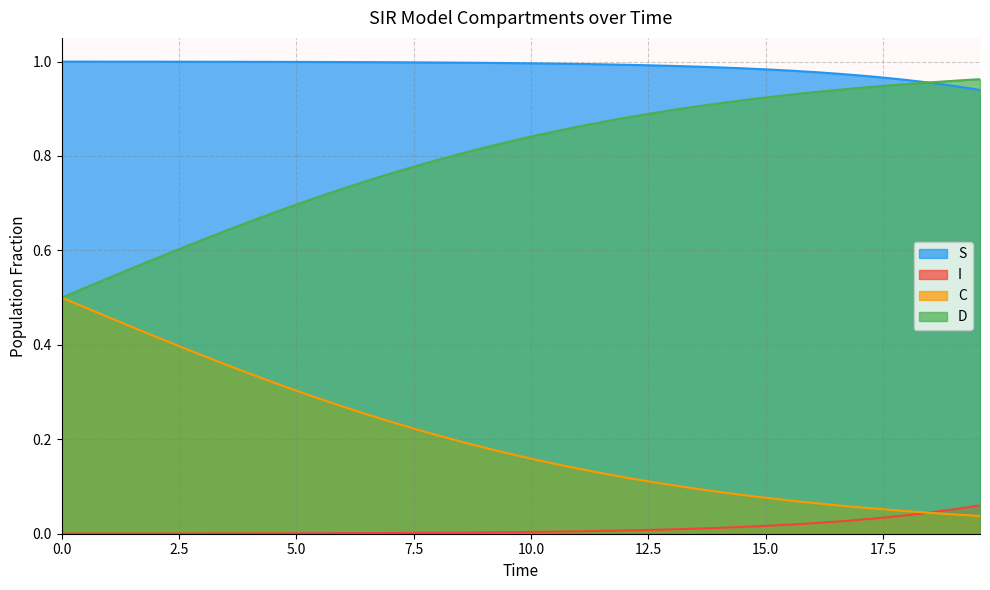

Reading right to left, what are all the values shown in this chart?

S: 19.565217391304348=0.9	19.06354515050167=0.9	18.561872909698998=1.0	18.06020066889632=1.0	17.558528428093645=1.0	17.05685618729097=1.0	16.555183946488295=1.0	16.05351170568562=1.0	15.551839464882944=1.0	15.050167224080267=1.0	14.548494983277592=1.0	14.046822742474916=1.0	13.545150501672241=1.0	13.043478260869565=1.0	12.54180602006689=1.0	12.040133779264213=1.0	11.538461538461538=1.0	11.036789297658864=1.0	10.535117056856187=1.0	10.033444816053512=1.0	9.531772575250836=1.0	9.03010033444816=1.0	8.528428093645484=1.0	8.02675585284281=1.0	7.525083612040134=1.0	7.023411371237458=1.0	6.521739130434782=1.0	6.020066889632107=1.0	5.518394648829432=1.0	5.016722408026756=1.0	4.51505016722408=1.0	4.013377926421405=1.0	3.511705685618729=1.0	3.0100334448160533=1.0	2.508361204013378=1.0	2.0066889632107023=1.0	1.5050167224080266=1.0	1.0033444816053512=1.0	0.5016722408026756=1.0	0.0=1.0
I: 19.565217391304348=0.1	19.06354515050167=0.1	18.561872909698998=0.0	18.06020066889632=0.0	17.558528428093645=0.0	17.05685618729097=0.0	16.555183946488295=0.0	16.05351170568562=0.0	15.551839464882944=0.0	15.050167224080267=0.0	14.548494983277592=0.0	14.046822742474916=0.0	13.545150501672241=0.0	13.043478260869565=0.0	12.54180602006689=0.0	12.040133779264213=0.0	11.538461538461538=0.0	11.036789297658864=0.0	10.535117056856187=0.0	10.033444816053512=0.0	9.531772575250836=0.0	9.03010033444816=0.0	8.528428093645484=0.0	8.02675585284281=0.0	7.525083612040134=0.0	7.023411371237458=0.0	6.521739130434782=0.0	6.020066889632107=0.0	5.518394648829432=0.0	5.016722408026756=0.0	4.51505016722408=0.0	4.013377926421405=0.0	3.511705685618729=0.0	3.0100334448160533=0.0	2.508361204013378=0.0	2.0066889632107023=0.0	1.5050167224080266=0.0	1.0033444816053512=0.0	0.5016722408026756=0.0	0.0=0.0
C: 19.565217391304348=0.0	19.06354515050167=0.0	18.561872909698998=0.0	18.06020066889632=0.0	17.558528428093645=0.1	17.05685618729097=0.1	16.555183946488295=0.1	16.05351170568562=0.1	15.551839464882944=0.1	15.050167224080267=0.1	14.548494983277592=0.1	14.046822742474916=0.1	13.545150501672241=0.1	13.043478260869565=0.1	12.54180602006689=0.1	12.040133779264213=0.1	11.538461538461538=0.1	11.036789297658864=0.1	10.535117056856187=0.1	10.033444816053512=0.2	9.531772575250836=0.2	9.03010033444816=0.2	8.528428093645484=0.2	8.02675585284281=0.2	7.525083612040134=0.2	7.023411371237458=0.2	6.521739130434782=0.3	6.020066889632107=0.3	5.518394648829432=0.3	5.016722408026756=0.3	4.51505016722408=0.3	4.013377926421405=0.3	3.511705685618729=0.4	3.0100334448160533=0.4	2.508361204013378=0.4	2.0066889632107023=0.4	1.5050167224080266=0.4	1.0033444816053512=0.5	0.5016722408026756=0.5	0.0=0.5
D: 19.565217391304348=1.0	19.06354515050167=1.0	18.561872909698998=1.0	18.06020066889632=1.0	17.558528428093645=0.9	17.05685618729097=0.9	16.555183946488295=0.9	16.05351170568562=0.9	15.551839464882944=0.9	15.050167224080267=0.9	14.548494983277592=0.9	14.046822742474916=0.9	13.545150501672241=0.9	13.043478260869565=0.9	12.54180602006689=0.9	12.040133779264213=0.9	11.538461538461538=0.9	11.036789297658864=0.9	10.535117056856187=0.9	10.033444816053512=0.8	9.531772575250836=0.8	9.03010033444816=0.8	8.528428093645484=0.8	8.02675585284281=0.8	7.525083612040134=0.8	7.023411371237458=0.8	6.521739130434782=0.7	6.020066889632107=0.7	5.518394648829432=0.7	5.016722408026756=0.7	4.51505016722408=0.7	4.013377926421405=0.7	3.511705685618729=0.6	3.0100334448160533=0.6	2.508361204013378=0.6	2.0066889632107023=0.6	1.5050167224080266=0.6	1.0033444816053512=0.5	0.5016722408026756=0.5	0.0=0.5